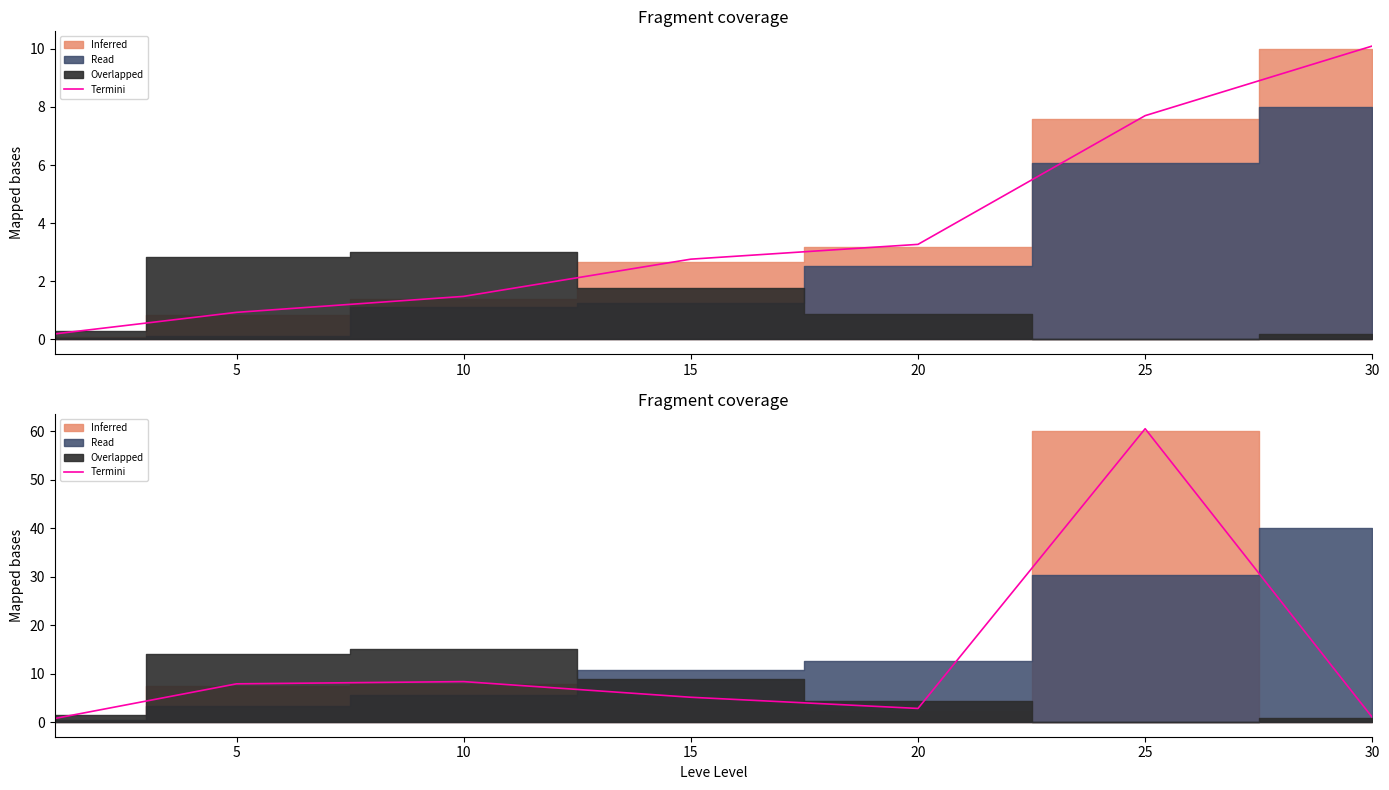

What is the value of the 4th point from the left?

5.1